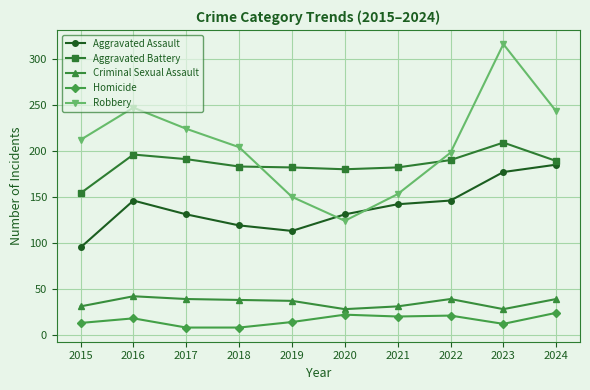

At which category does Robbery reach its first local peak?

2016